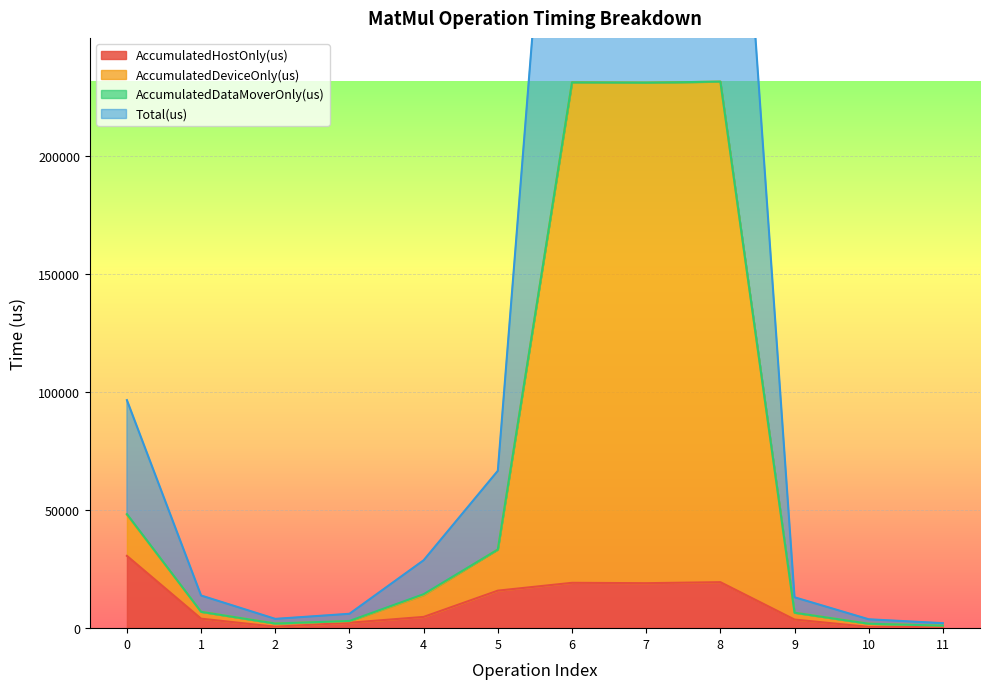

Where is AccumulatedHostOnly(us) nearest to the value 15515?

5